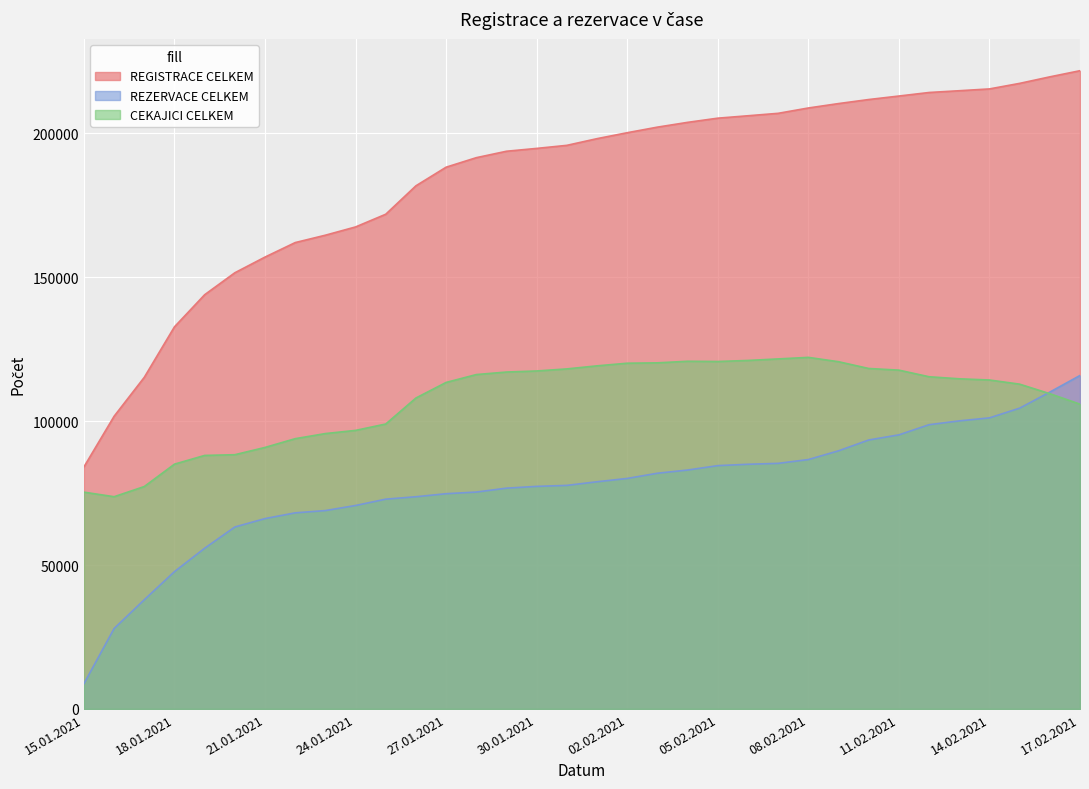

What is the sum of all CEKAJICI CELKEM values?

3649797